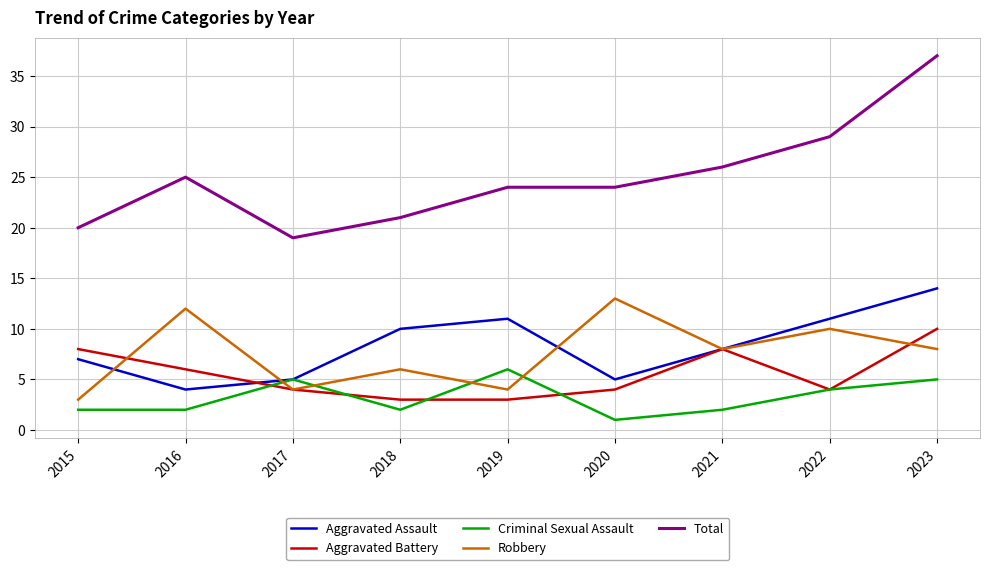

Does the chart display data point markers on the line(s)?

No